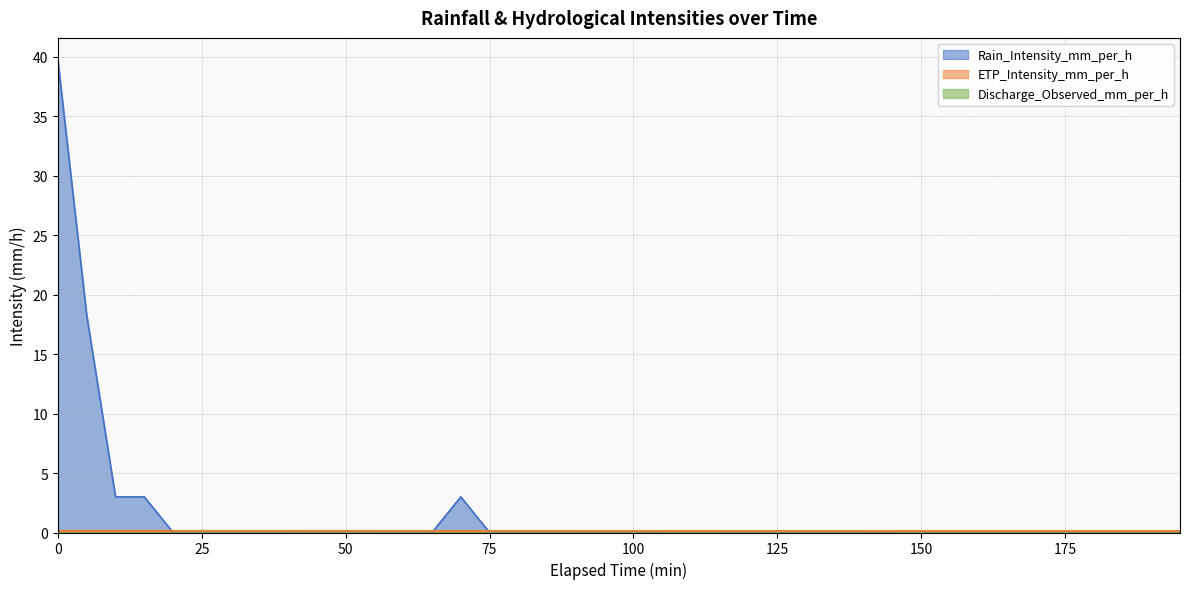

What is the difference between the second highest and second lowest values in the Rain_Intensity_mm_per_h series?

18.2